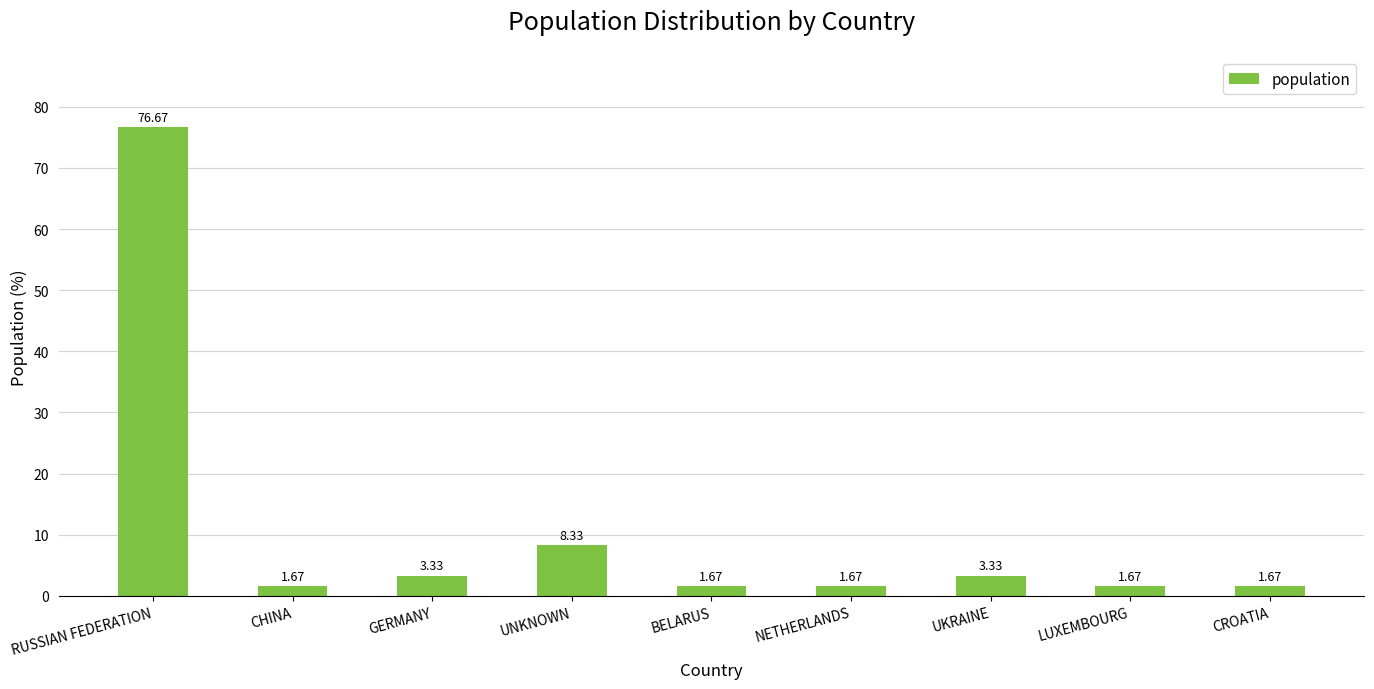

Between RUSSIAN FEDERATION and LUXEMBOURG, which is larger?

RUSSIAN FEDERATION